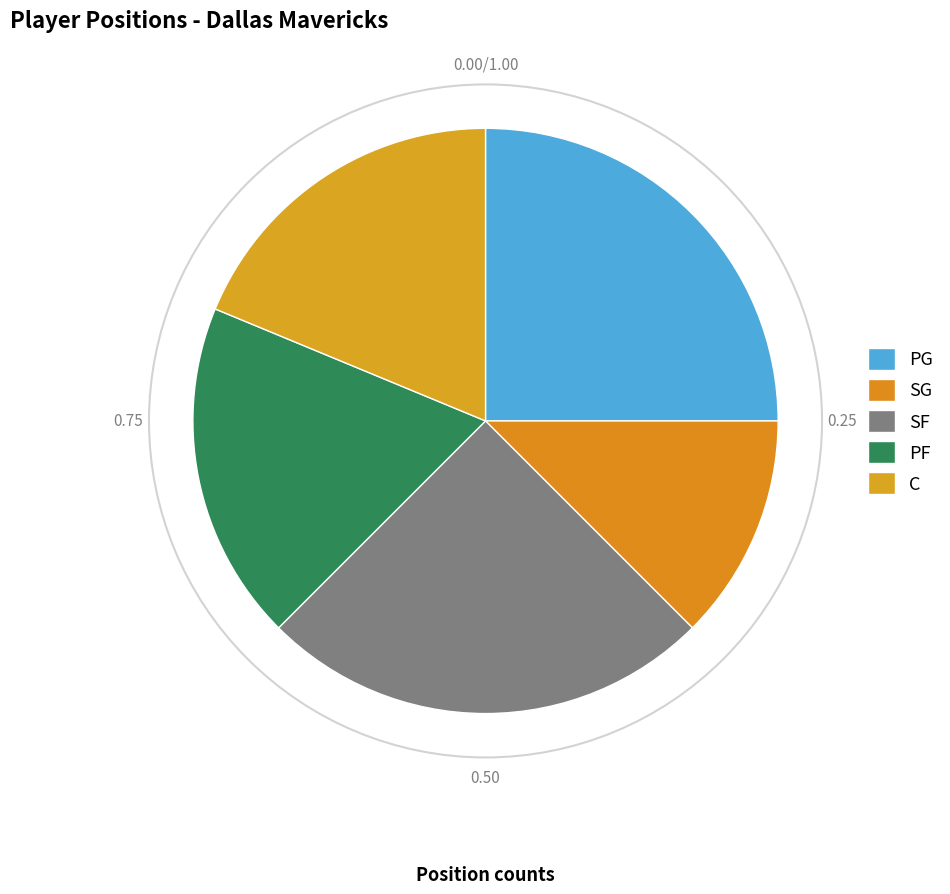

Count the number of slices in the pie.

5